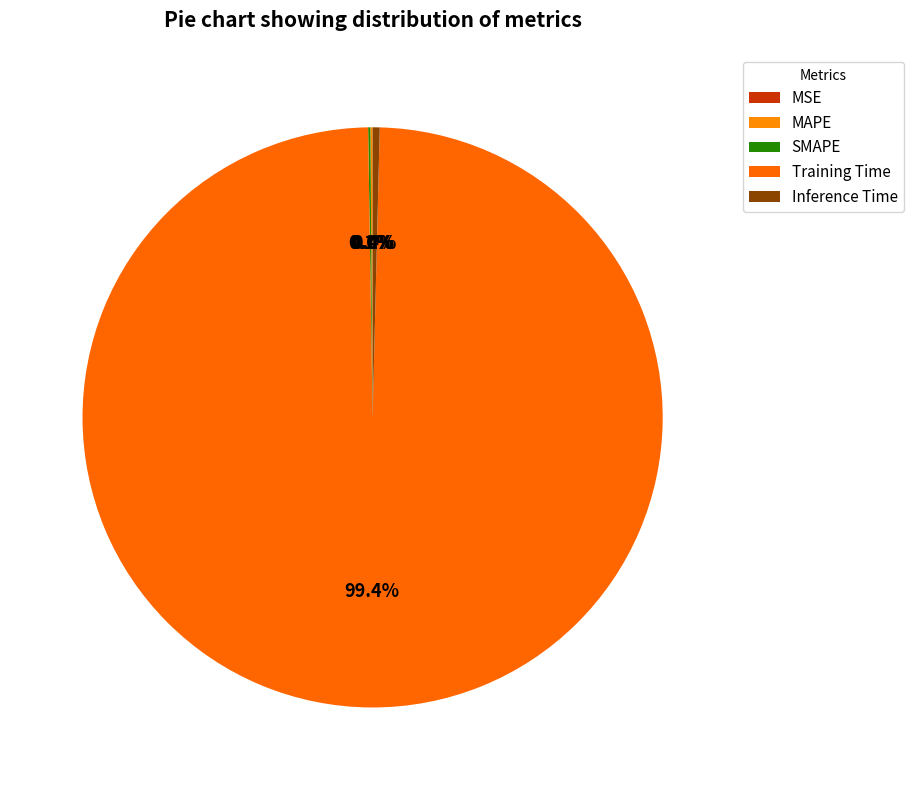

How many slices are in this pie chart?

5